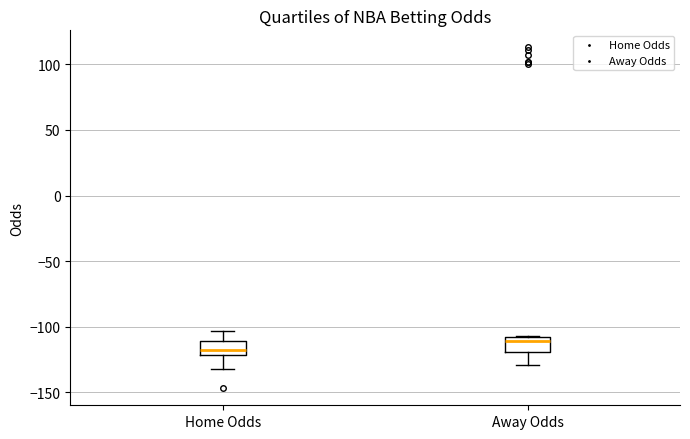

Where does the median line of the box for Home Odds sit on the y-axis? The values are not printed on the chart, so give them approximately, as read against the axis.

-115